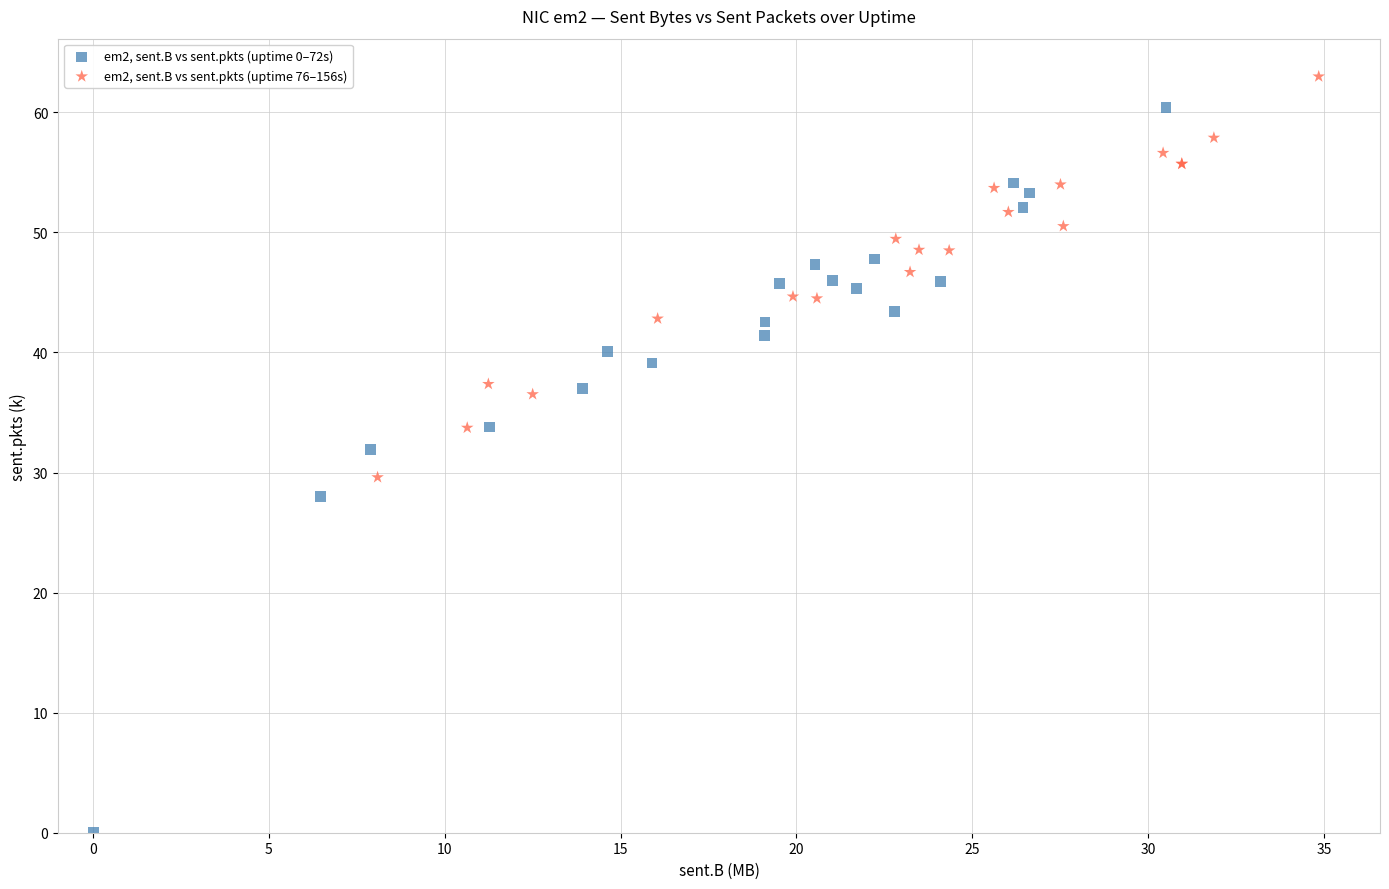

Which series has the widest spread of Y values?

em2, sent.B vs sent.pkts (uptime 0–72s)